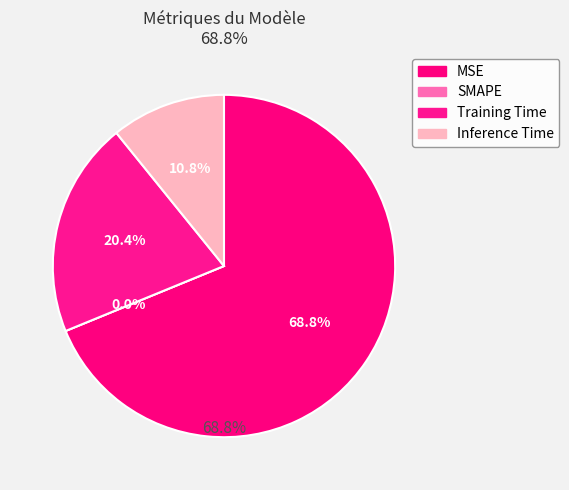

To the nearest percent, what is the average slice percentage?

25%